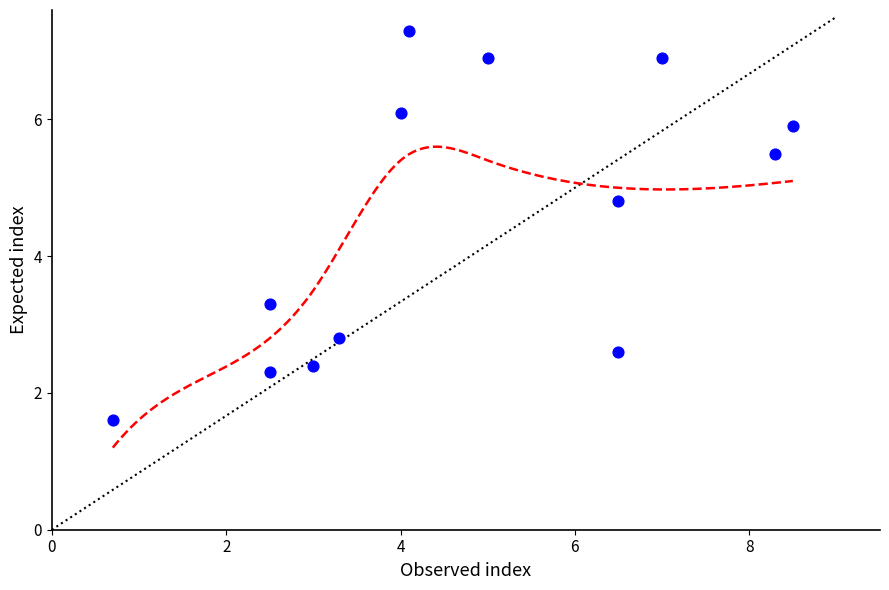

What Y value in the scatter plot is closest to 4?

3.3